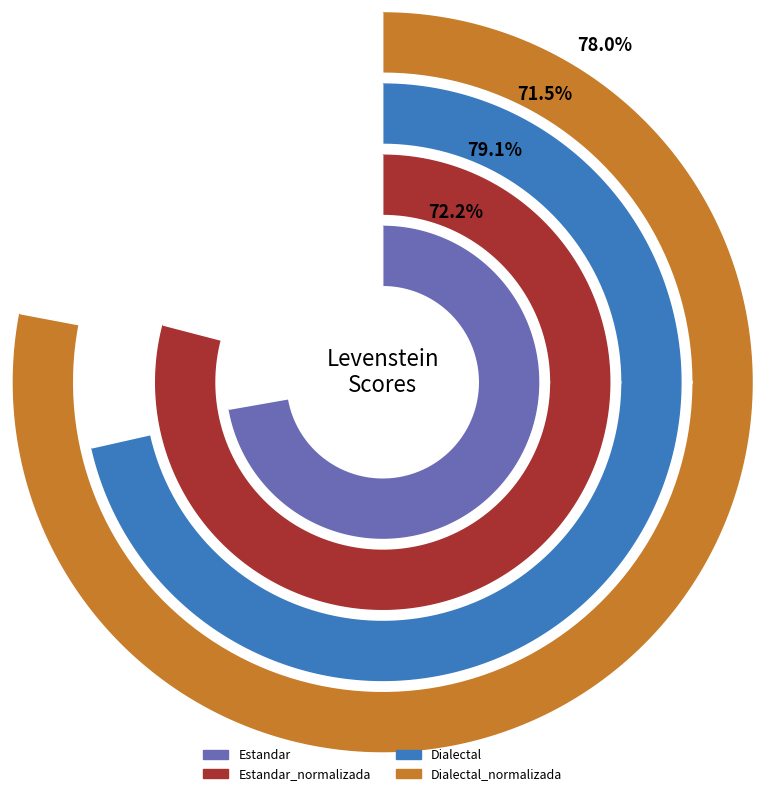

To the nearest percent, what portion does Estandar_normalizada represent?

26%